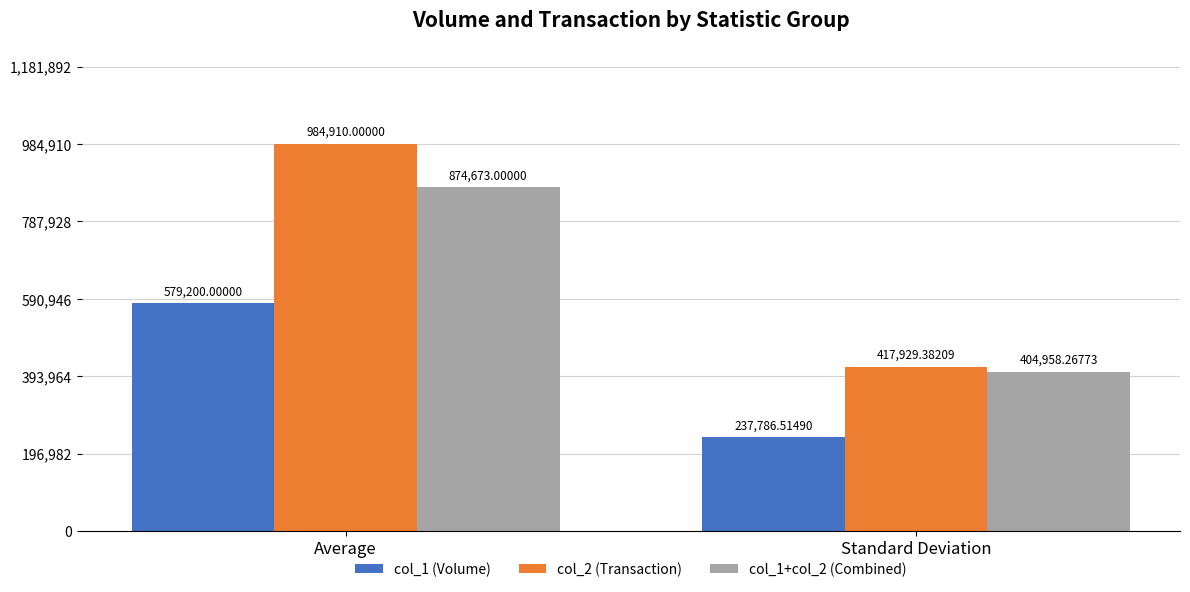

At which label does col_1 (Volume) reach its minimum?

Standard Deviation